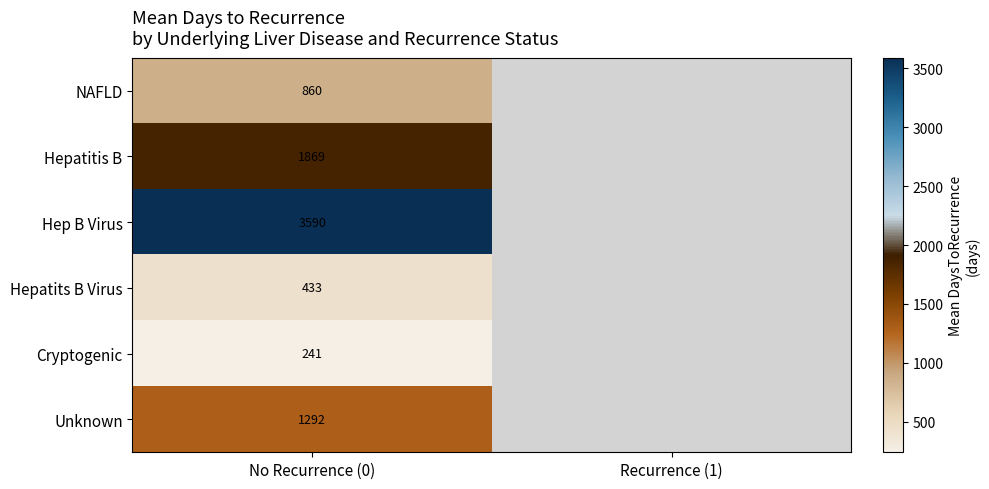

Rank the series at No Recurrence (0) from highest to lowest value.

Hep B Virus, Hepatitis B, Unknown, NAFLD, Hepatits B Virus, Cryptogenic